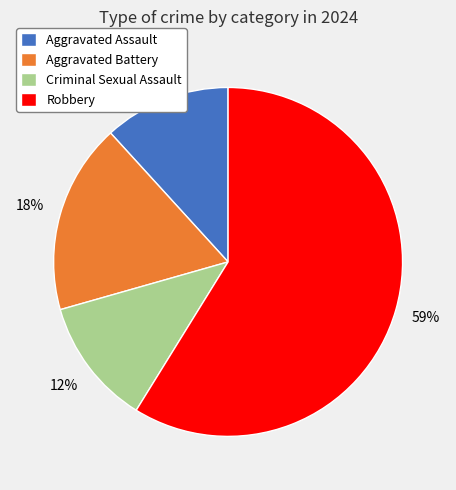

Does any single category account for the majority?

Yes